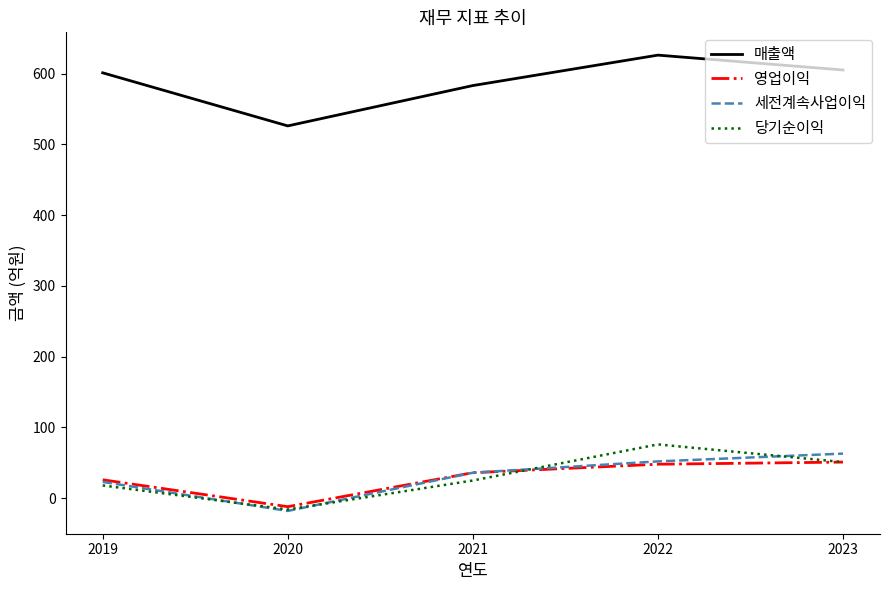

The 영업이익 series shows -12 at 2020. True or false?

True